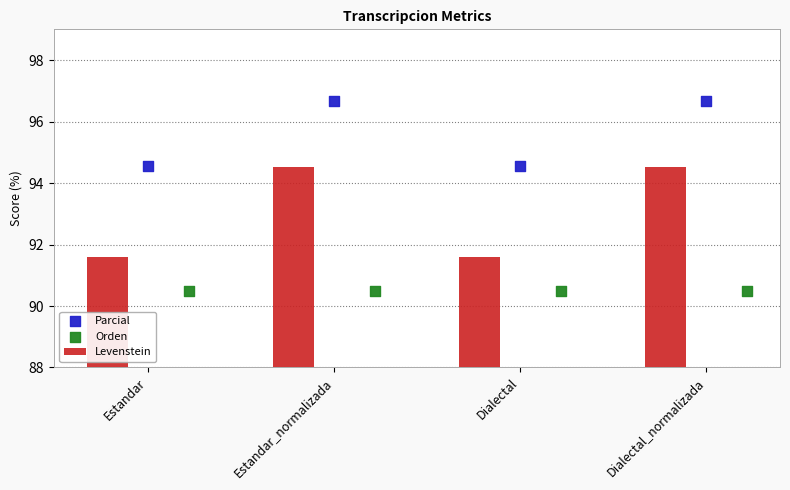

Which series has the largest Y range (max minus min)?

Levenstein